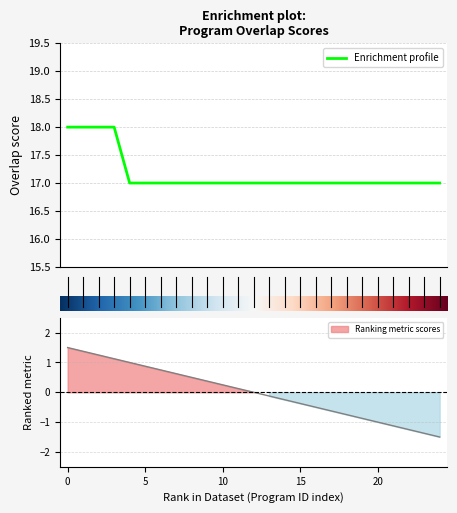

What is the highest value of the Enrichment profile series?

18